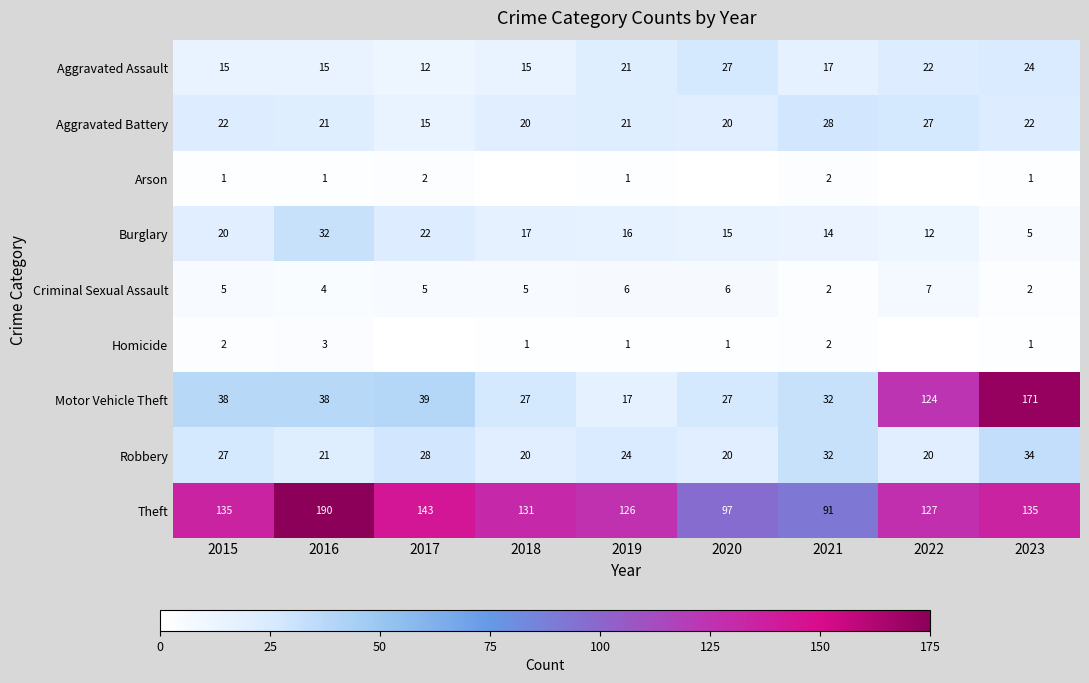

Is the value of Homicide at 2023 greater than the value of Burglary at 2016?

No